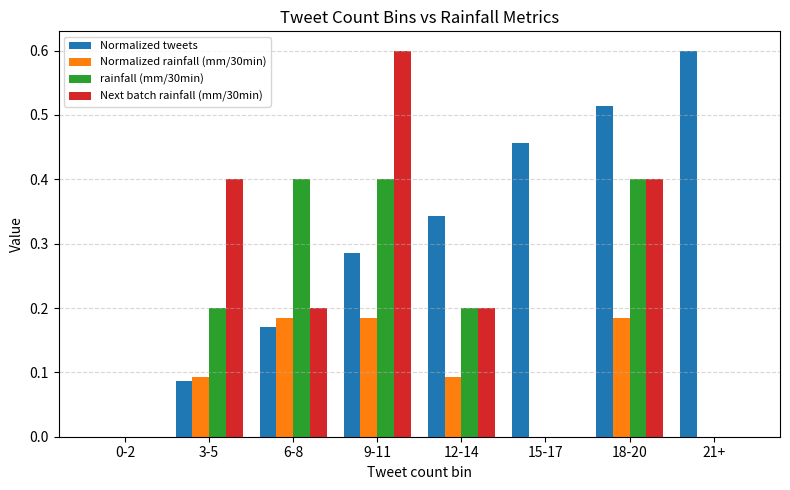

What is the sum of all Normalized tweets values?

2.5